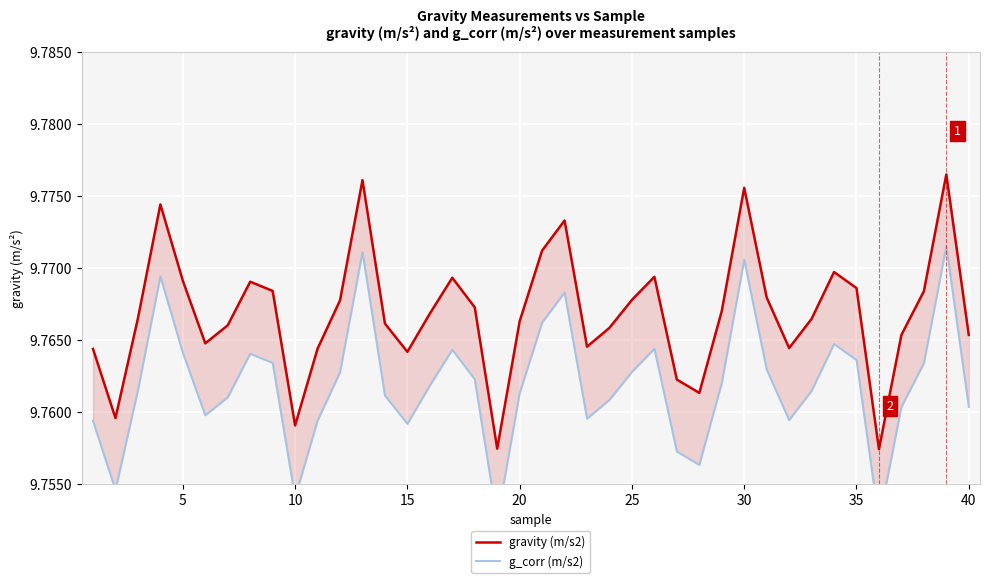

Which series has the widest spread of values?

gravity (m/s2)